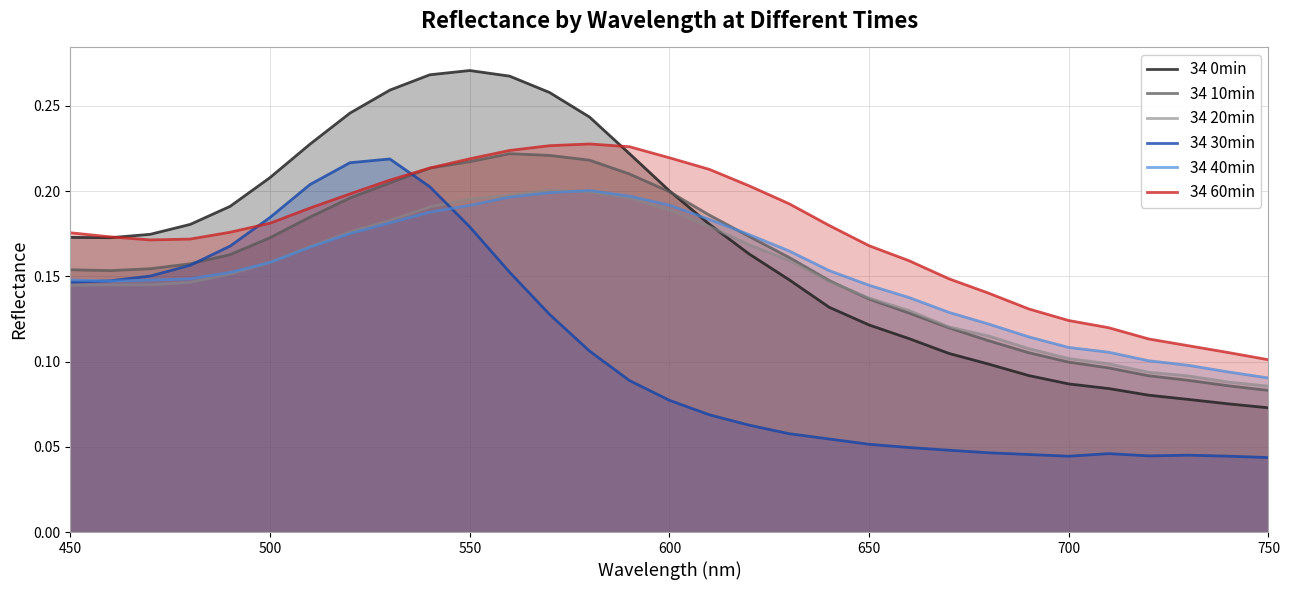

True or false: 34 20min and 34 60min cross at least once.

False